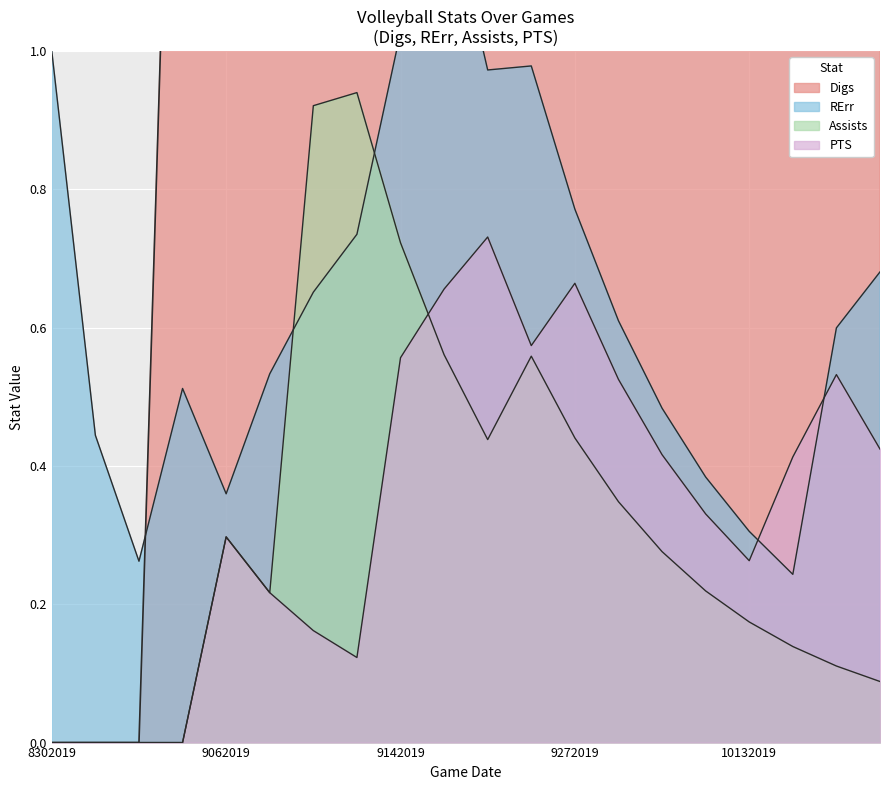

What are all the series names shown in the legend?

RErr, Digs, Assists, PTS